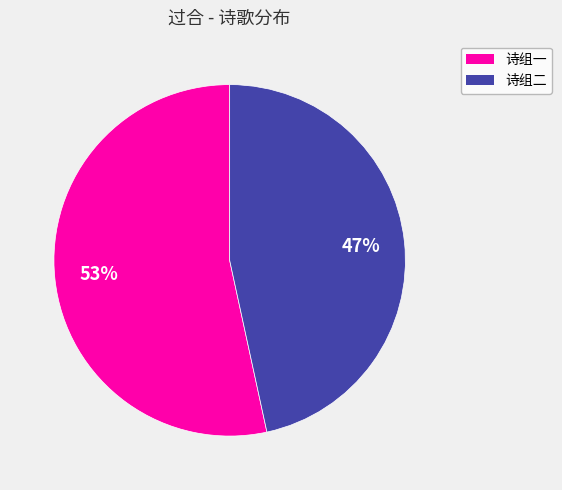

Which slice is the smallest?

诗组二